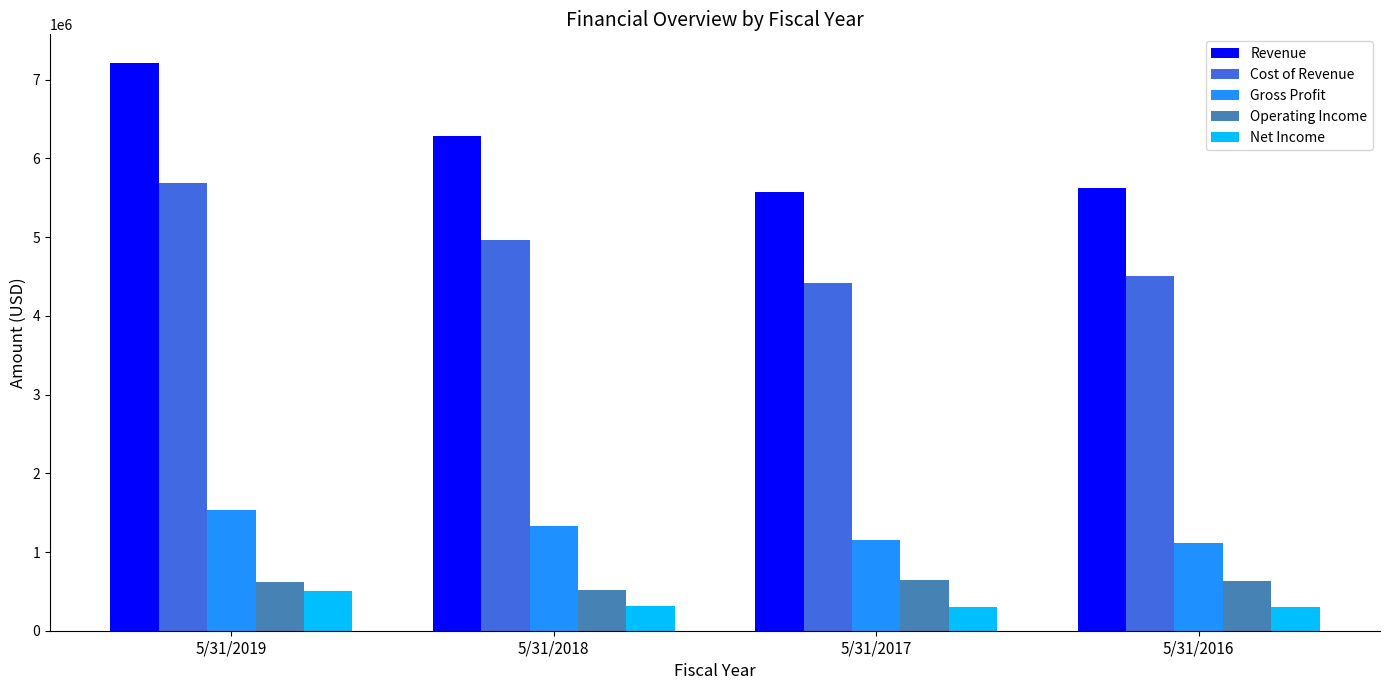

Is the value of Cost of Revenue at 5/31/2018 greater than the value of Operating Income at 5/31/2019?

Yes